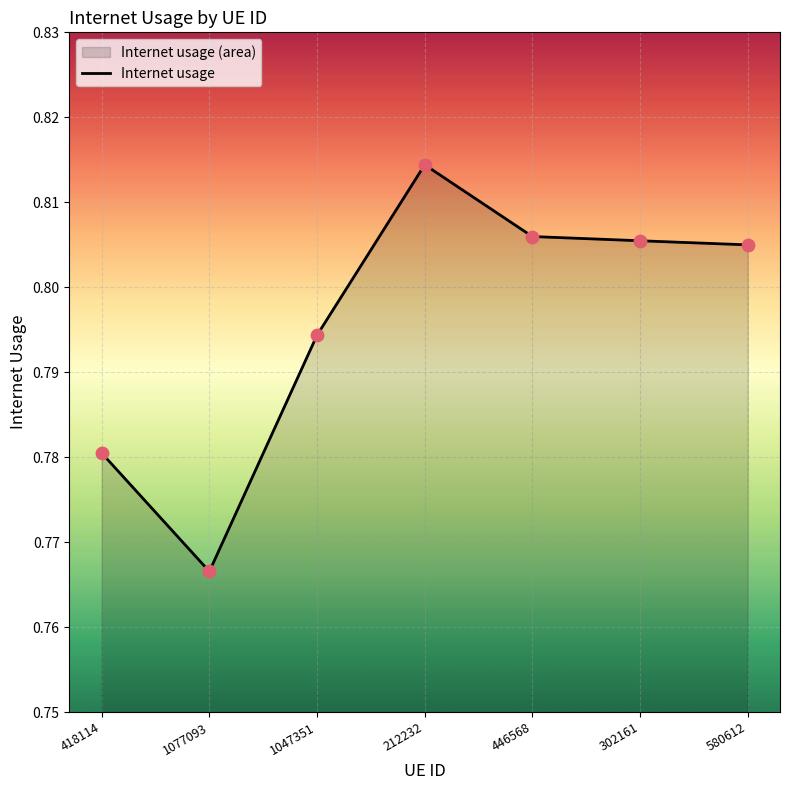

Between 302161 and 212232, which is larger?

212232